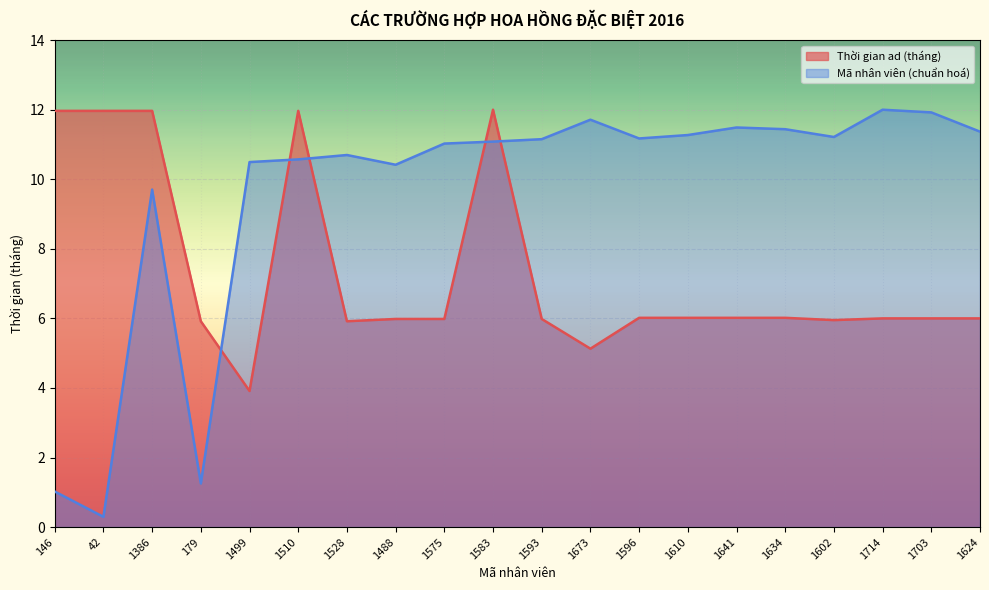

Is the value of Thoi gian ad at 1624 greater than the value of Ma (ID) at 1714?

No